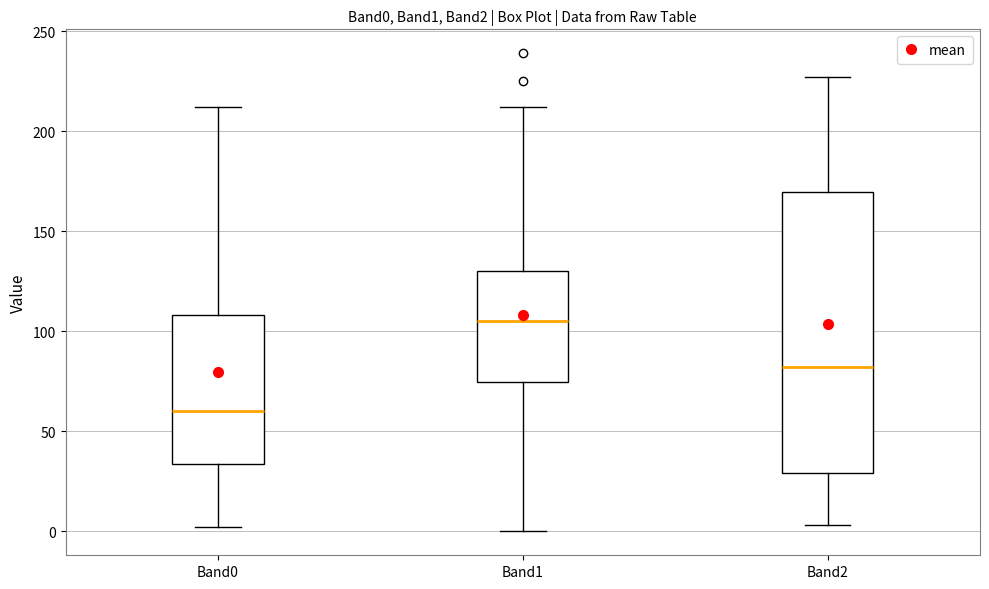

Which box's median line is the lowest?

Band0